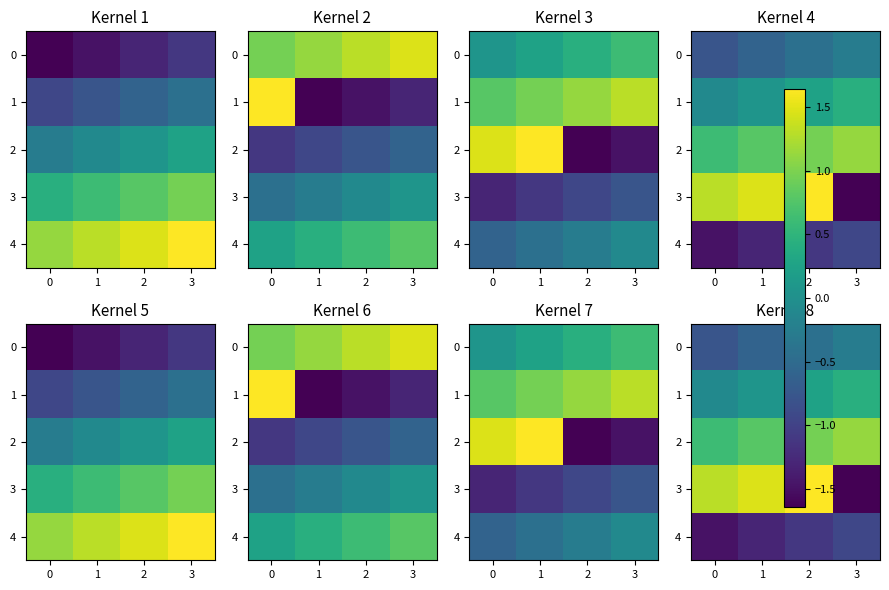

Count the 1 values in the range 0 to 1.

3